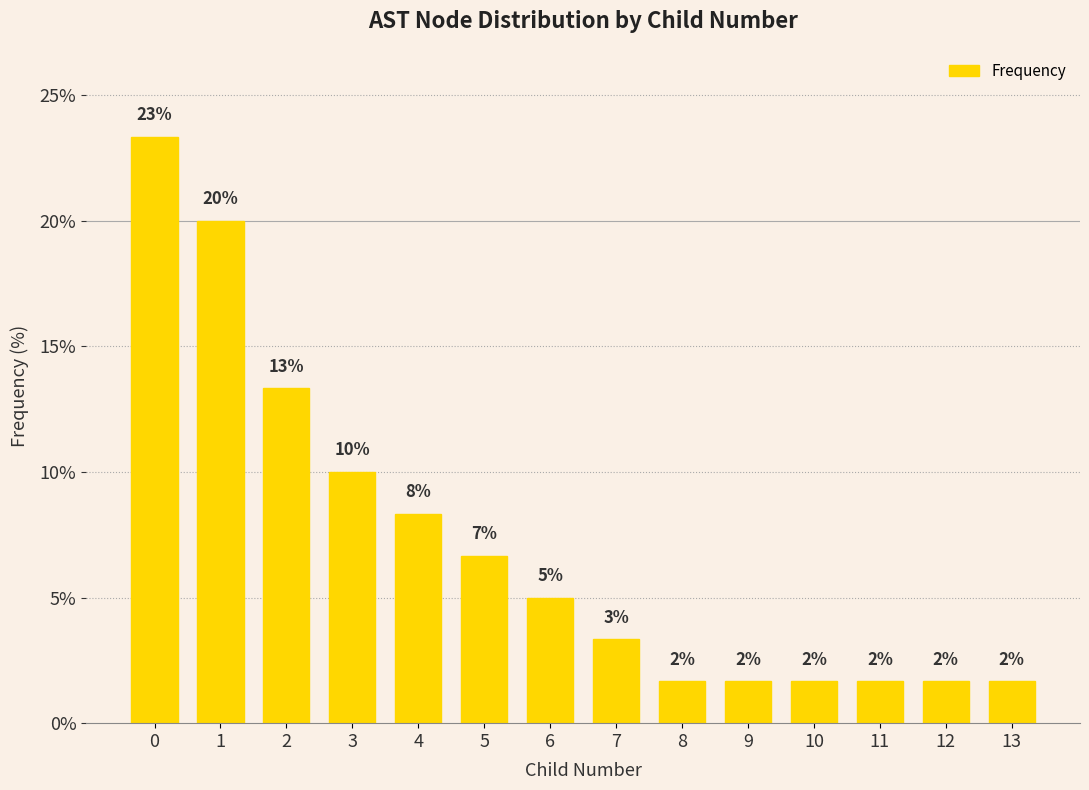

List the labels in order of value, smallest first.

8, 9, 10, 11, 12, 13, 7, 6, 5, 4, 3, 2, 1, 0